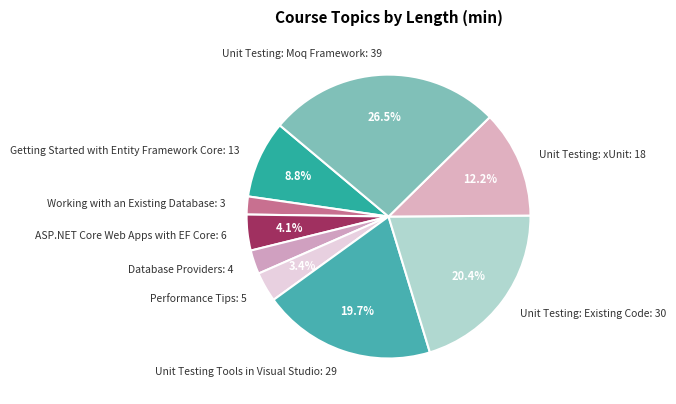

Which has a higher value, Unit Testing: Moq Framework: 39 or Unit Testing: xUnit: 18?

Unit Testing: Moq Framework: 39